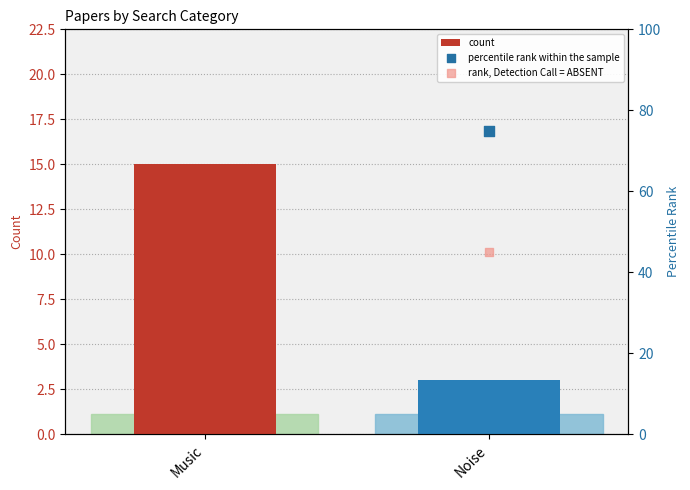

What are all the series names shown in the legend?

count, percentile rank within the sample, rank, Detection Call = ABSENT